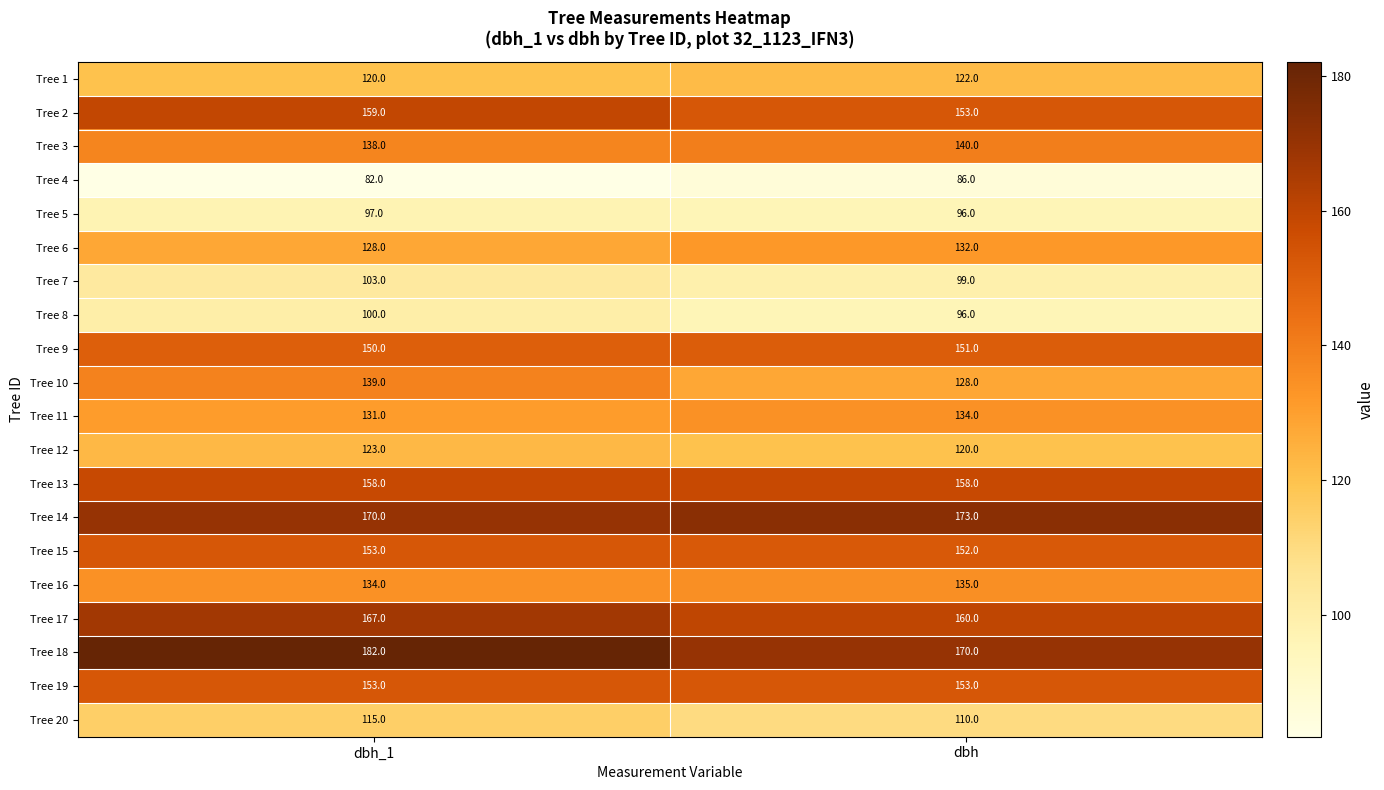

Which series has the widest spread of values?

Tree 18